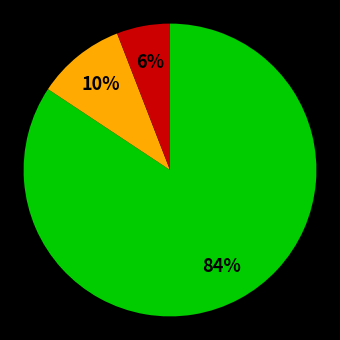

To the nearest percent, what is the average slice percentage?

33%